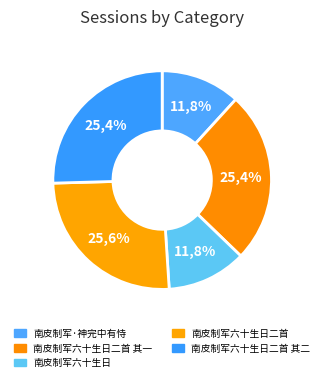

Rank the categories by value from lowest to highest.

南皮制军六十生日, 南皮制军·神完中有恃, 南皮制军六十生日二首 其一, 南皮制军六十生日二首 其二, 南皮制军六十生日二首